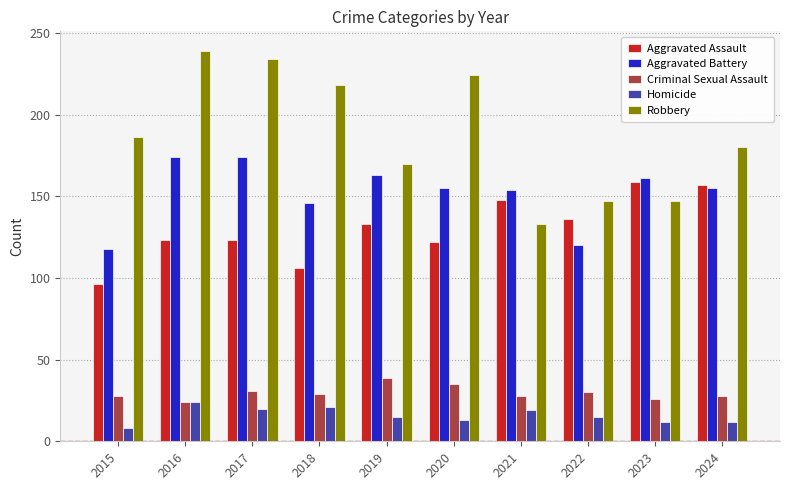

What are all the series names shown in the legend?

Aggravated Assault, Aggravated Battery, Criminal Sexual Assault, Homicide, Robbery